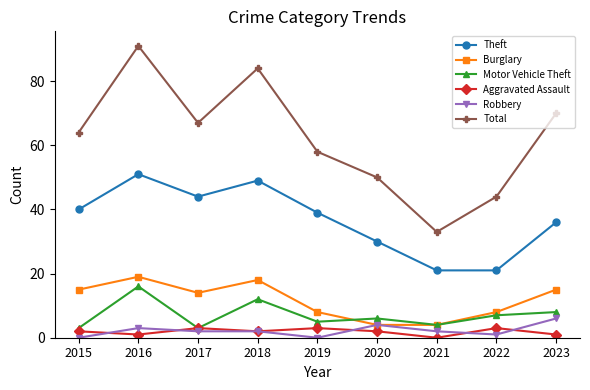

What is the maximum value for Motor Vehicle Theft?

16